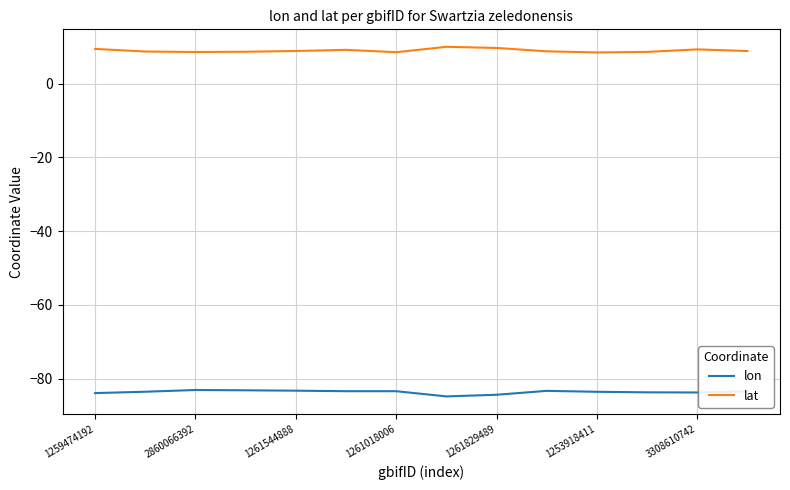

Rank the series by their maximum value, from lowest to highest.

lon, lat